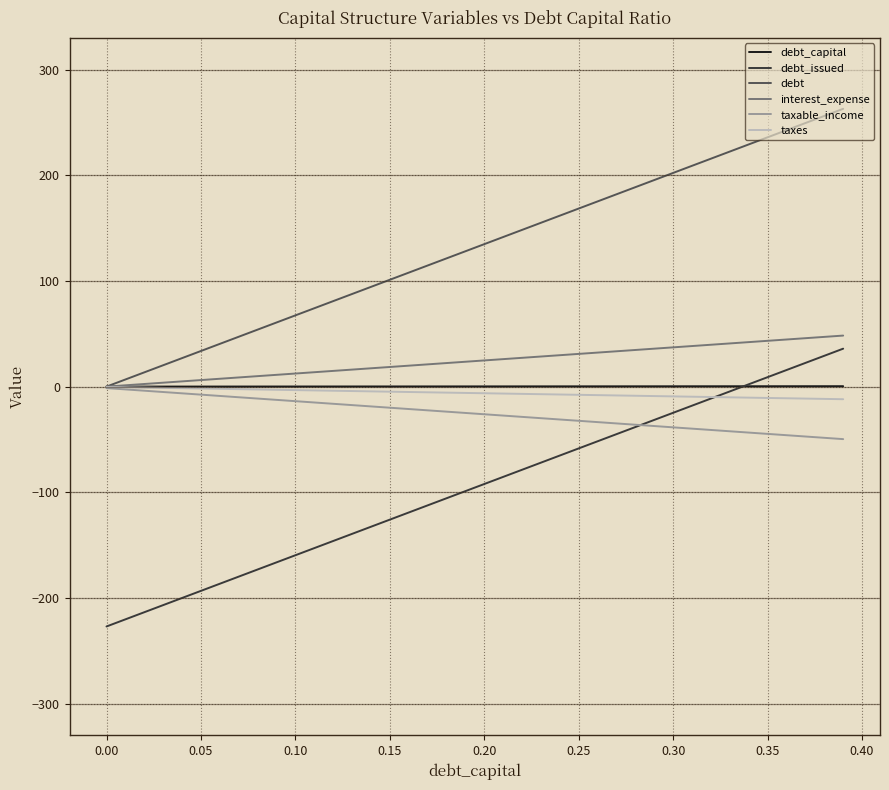

What is the smallest value displayed?

-227.0